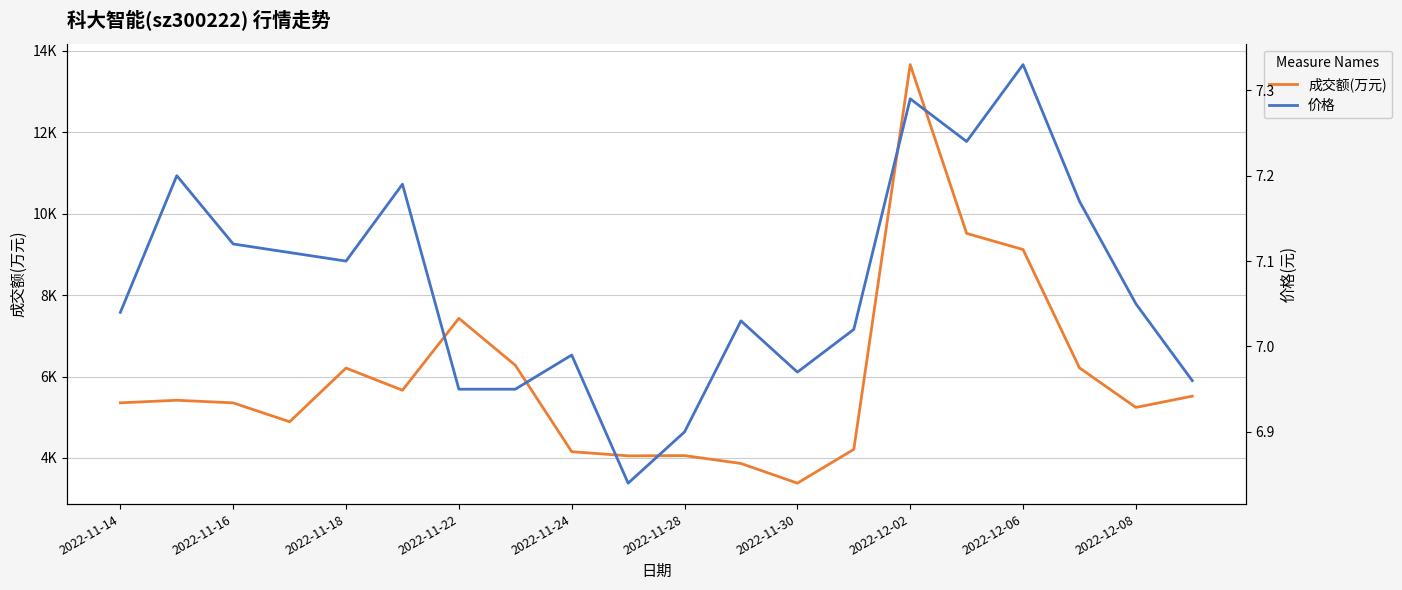

Rank the series by their maximum value, from lowest to highest.

价格, 成交额(万元)